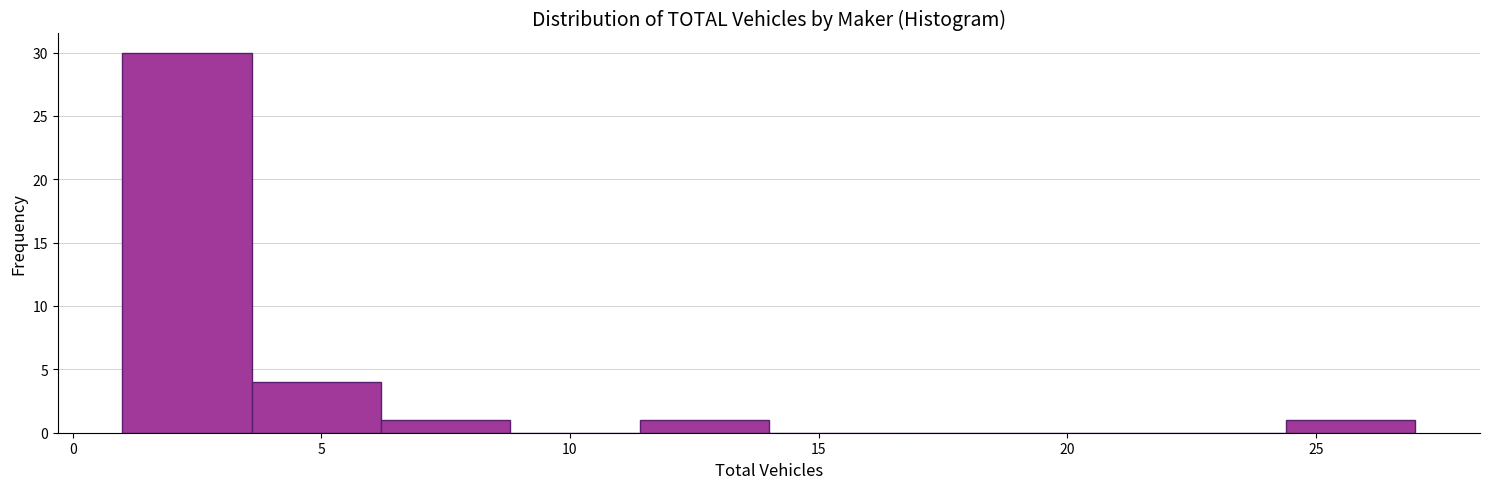

Reading left to right, list every bar in this chart as the range it spans on the x-axis followed by its height. Neither the bar edges nor the heights are printed on the chart, so give them approximately, as read against the axes.

1.0 to 3.6: 30
3.6 to 6.2: 4
6.2 to 8.8: 1
8.8 to 11.4: 0
11.4 to 14.0: 1
14.0 to 16.6: 0
16.6 to 19.2: 0
19.2 to 21.8: 0
21.8 to 24.4: 0
24.4 to 27.0: 1